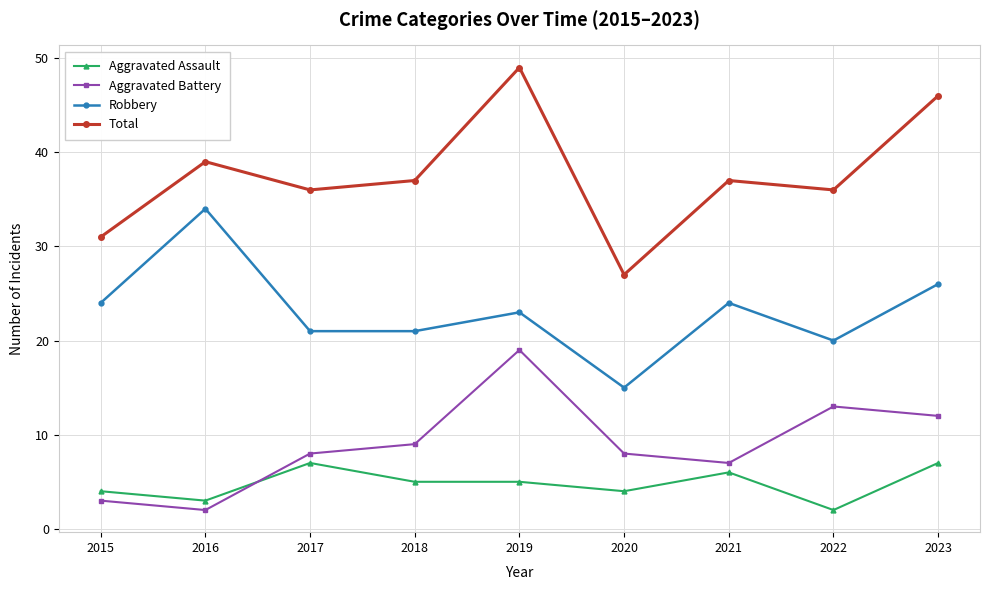

Reading left to right, what are all the values shown in this chart?

Aggravated Assault: 4	3	7	5	5	4	6	2	7
Aggravated Battery: 3	2	8	9	19	8	7	13	12
Robbery: 24	34	21	21	23	15	24	20	26
Total: 31	39	36	37	49	27	37	36	46